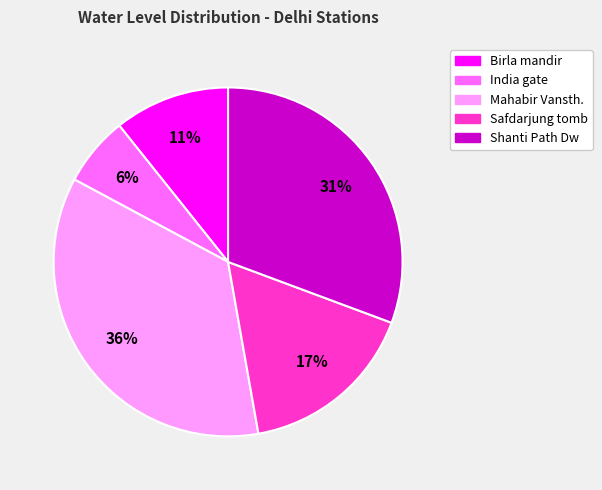

What is the largest slice in the pie chart?

Mahabir Vansth.